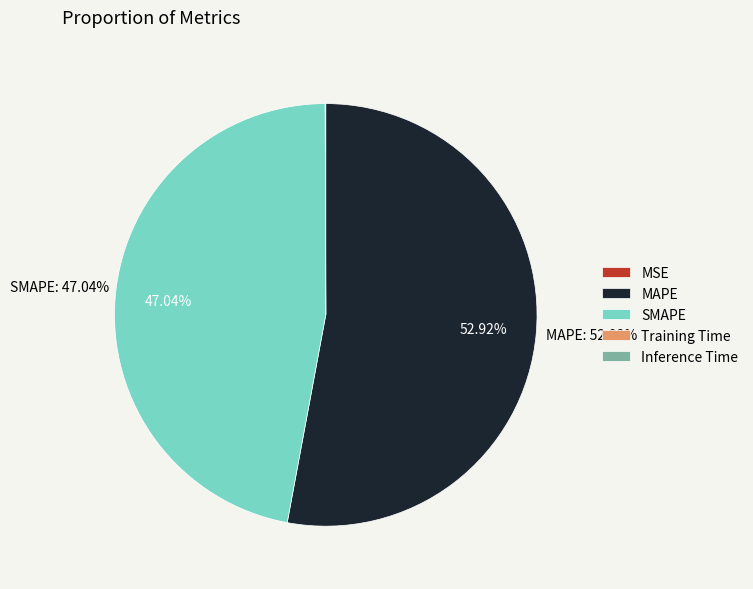

Which category accounts for the majority?

MAPE